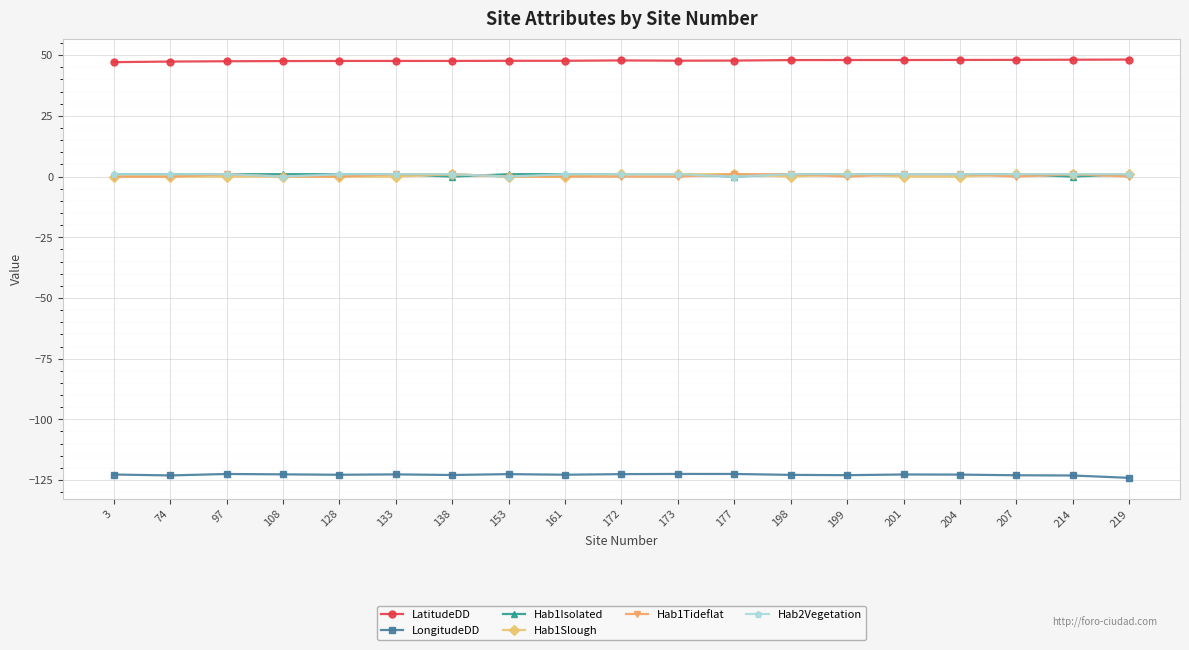

Is the value of Hab1Tideflat at 138 greater than the value of LongitudeDD at 198?

Yes